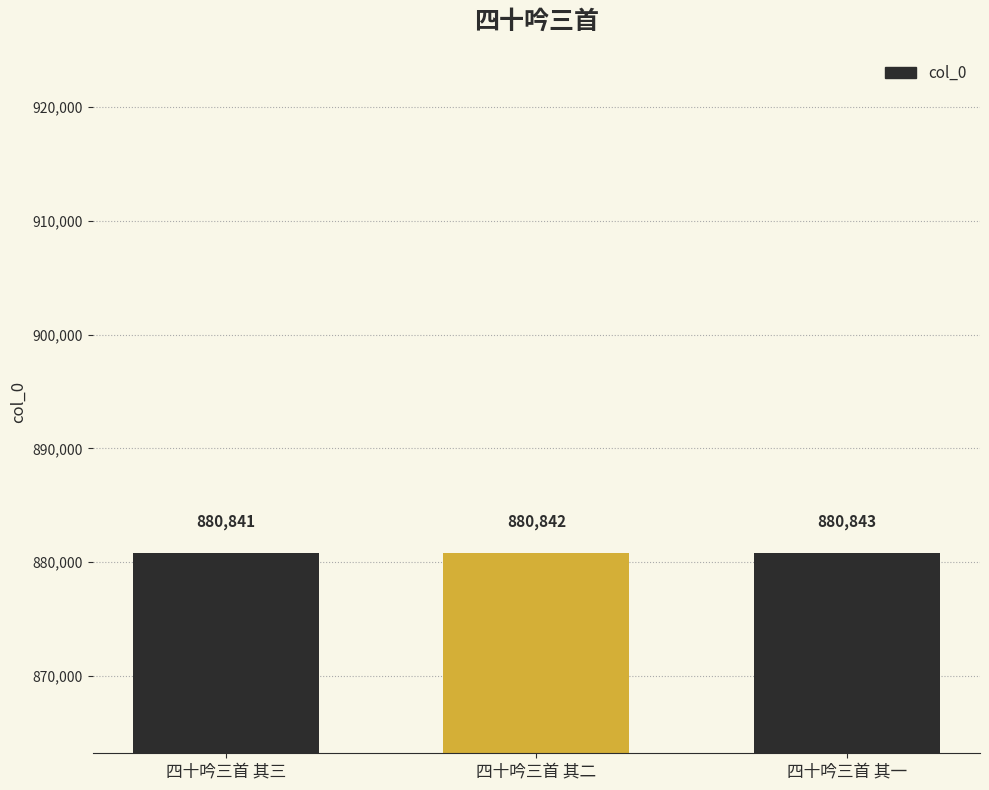

What is the difference between the values at 四十吟三首 其二 and 四十吟三首 其三?

1